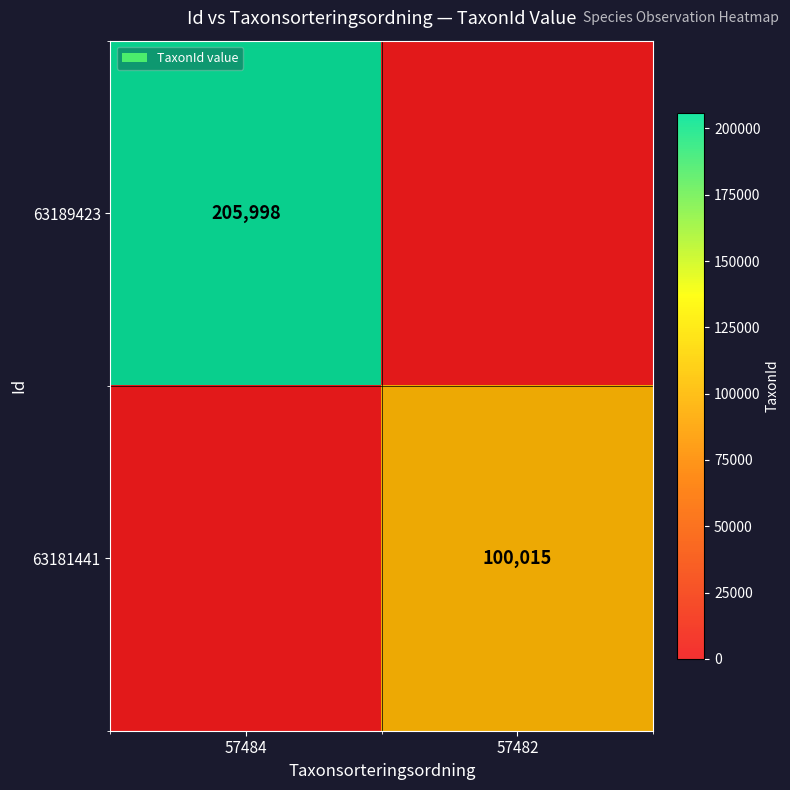

What is the sum of the 63189423 values at 57484 and 57482?

205998